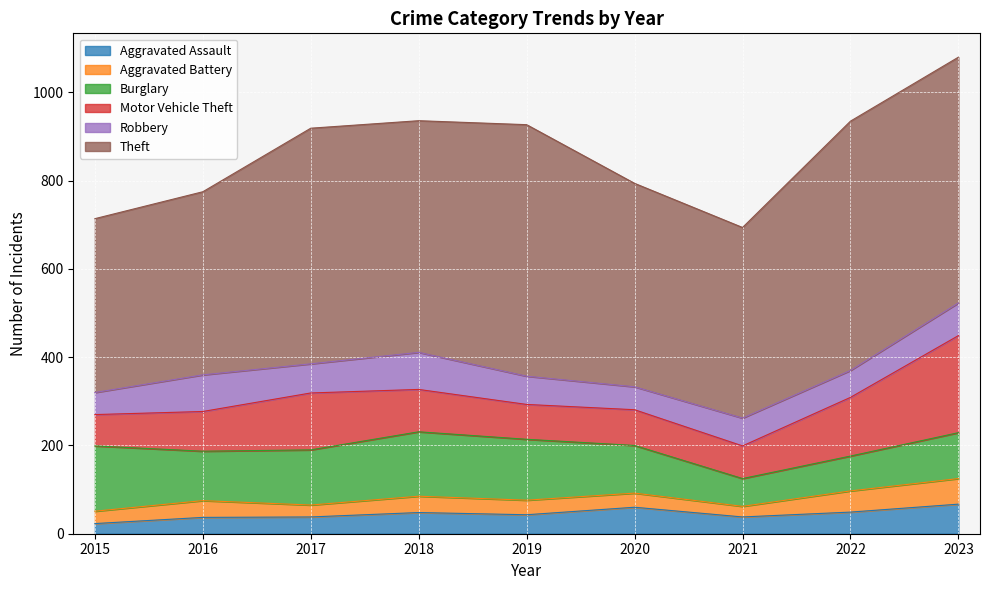

Where does the Aggravated Assault series first go above 43?

2018